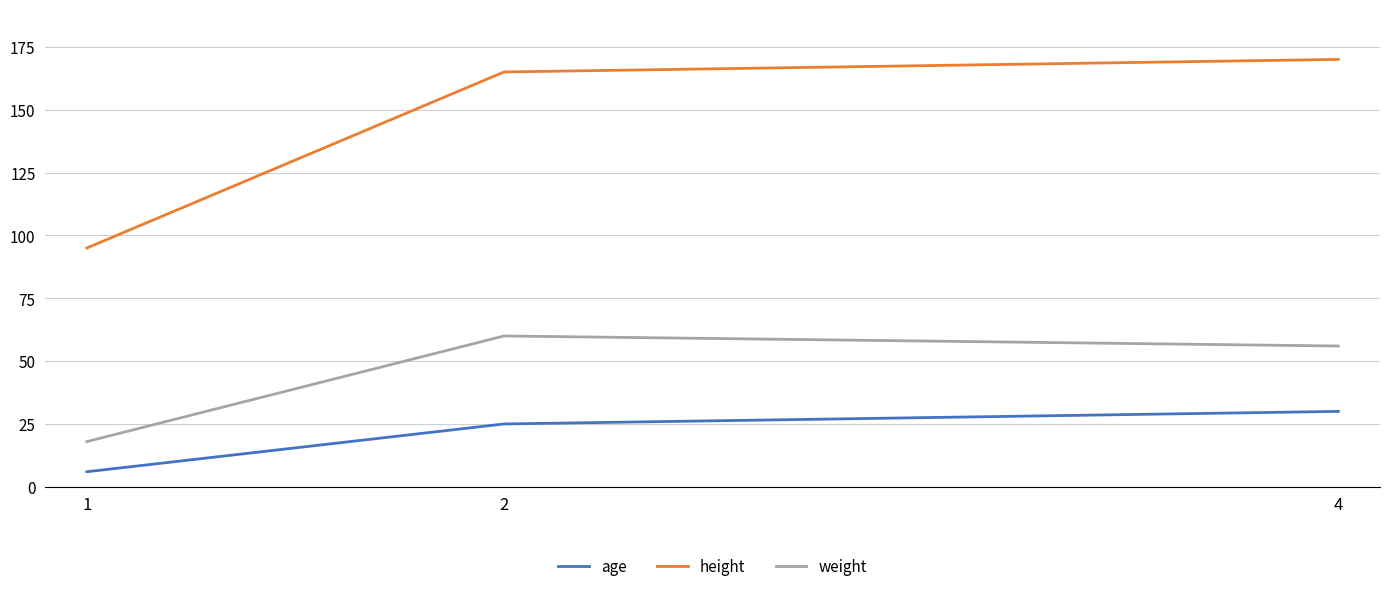

At which label is height closest to 132?

2